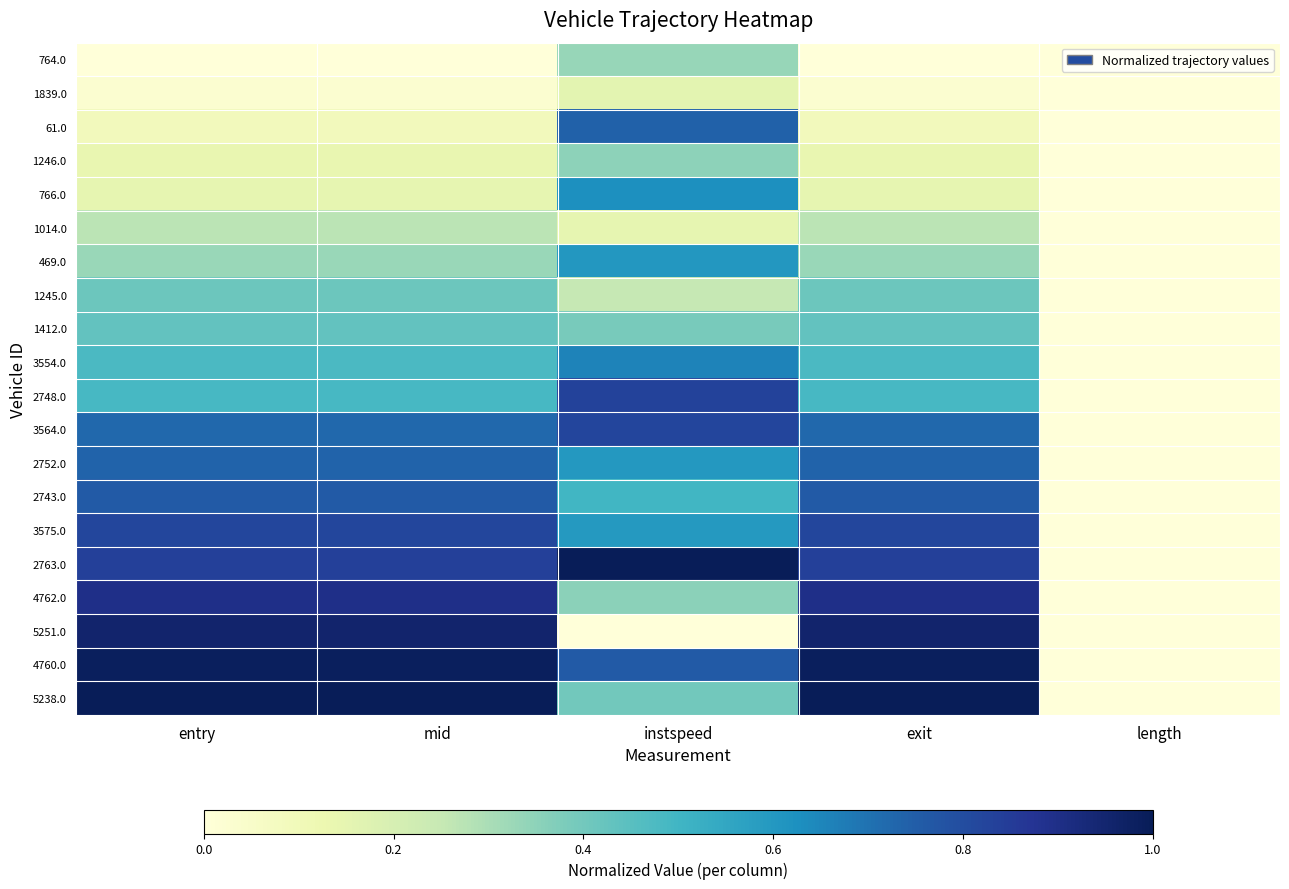

At mid, list the series in order from largest to smallest.

5238.0, 4760.0, 5251.0, 4762.0, 2763.0, 3575.0, 2743.0, 2752.0, 3564.0, 2748.0, 3554.0, 1412.0, 1245.0, 469.0, 1014.0, 766.0, 1246.0, 61.0, 1839.0, 764.0